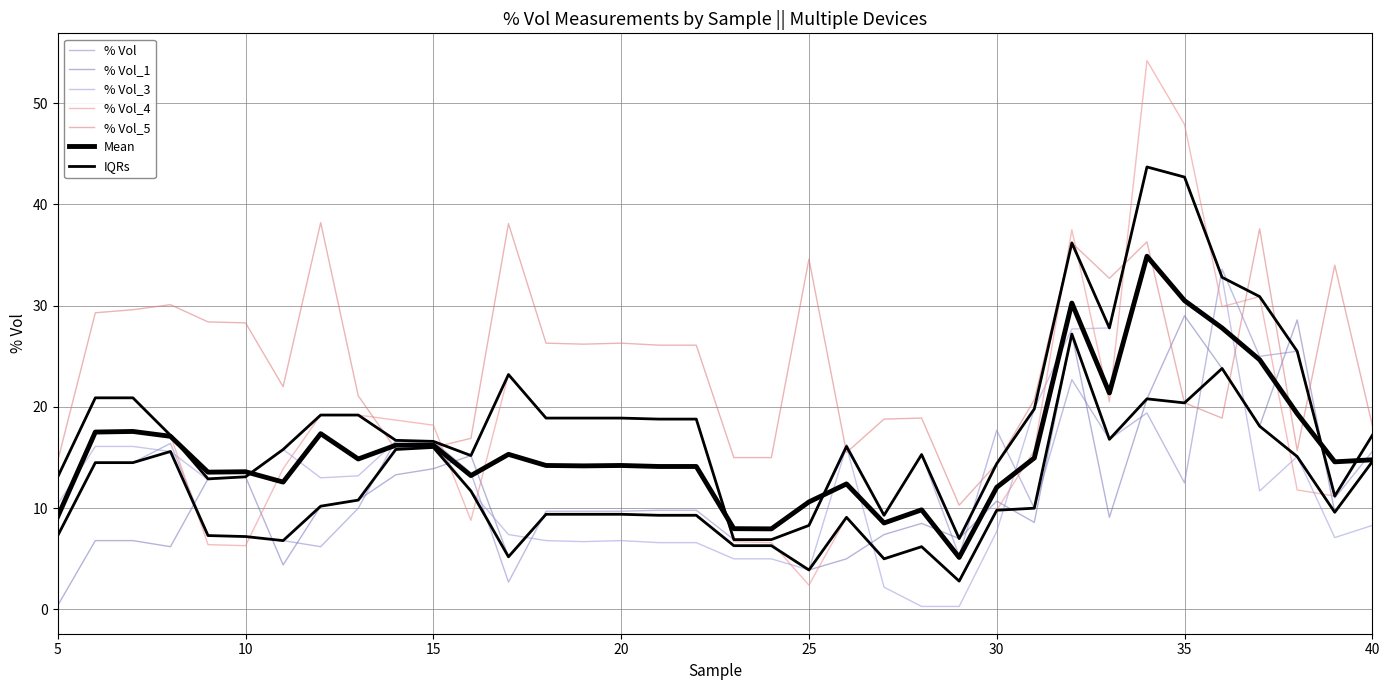

What is the difference between the % Vol_1 values at 23 and 22?

3.0